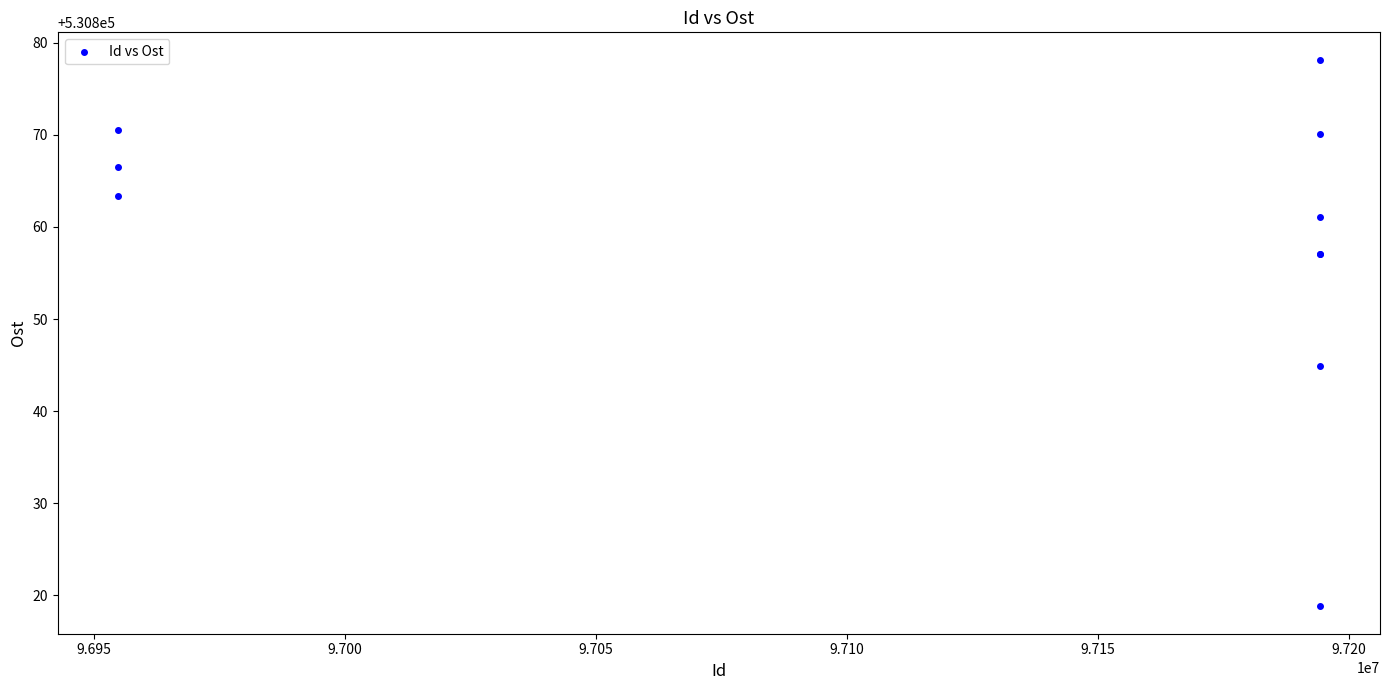

What Y value in the scatter plot is closest to 530848?

530844.9